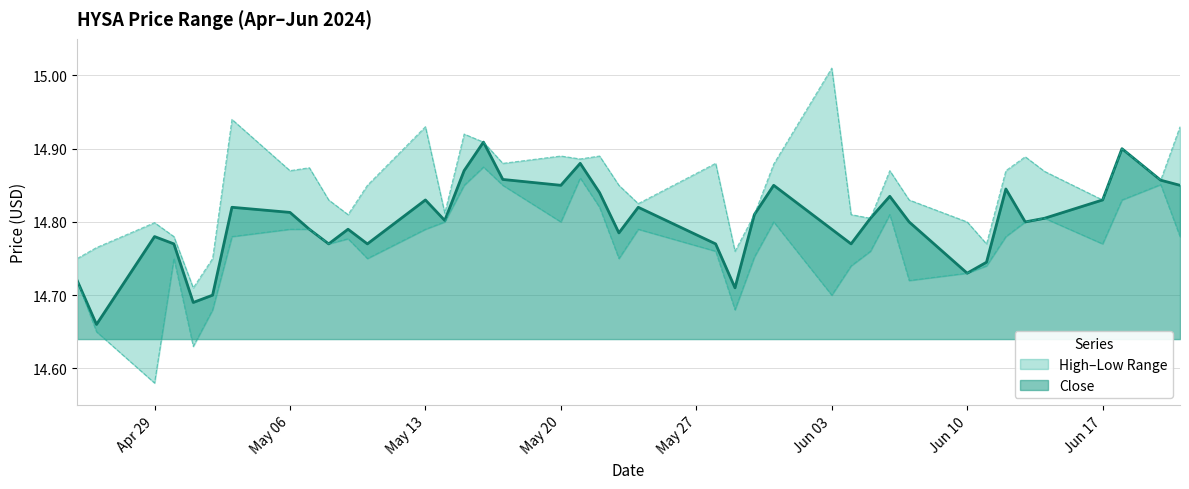

What is the difference between the maximum and minimum values in the Close series?

0.2